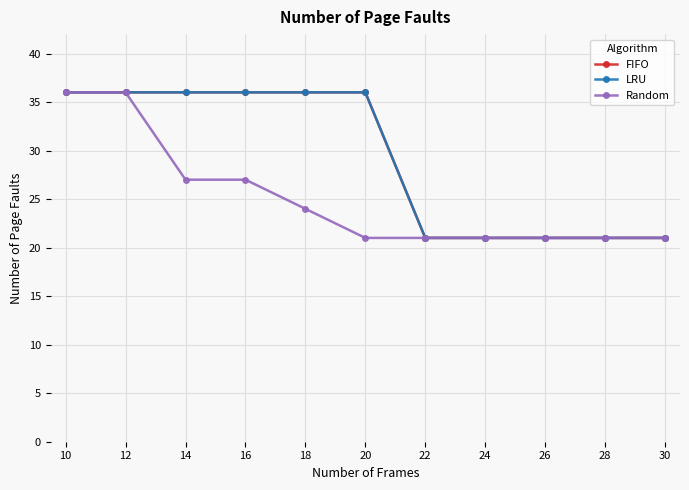

Which category has the lowest value across all series?

22